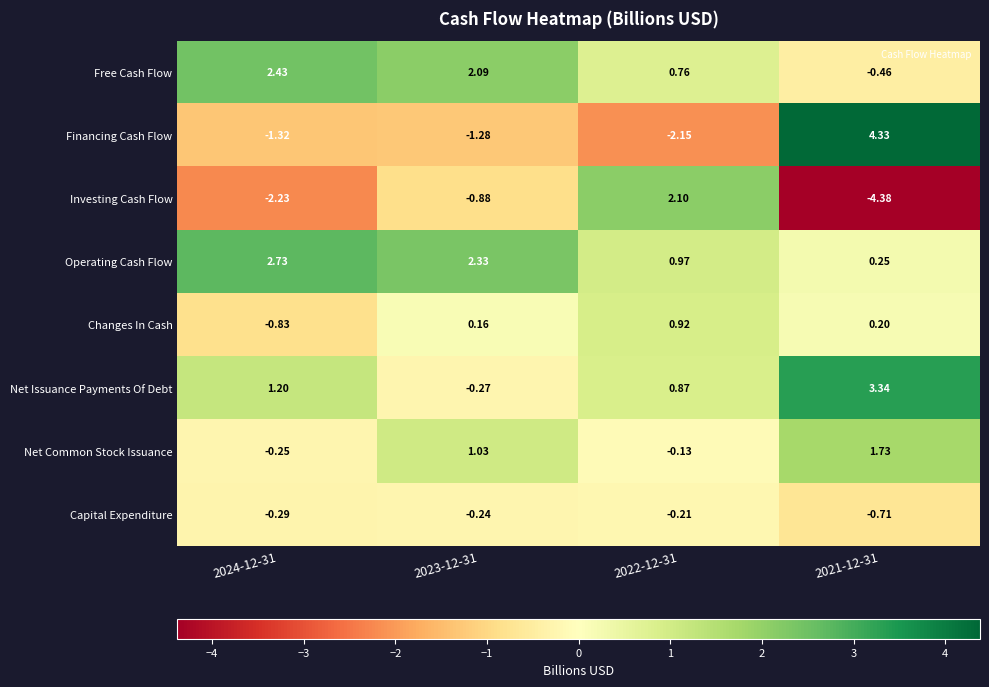

Rank the series at 2022-12-31 from lowest to highest value.

Financing Cash Flow, Capital Expenditure, Net Common Stock Issuance, Free Cash Flow, Net Issuance Payments Of Debt, Changes In Cash, Operating Cash Flow, Investing Cash Flow